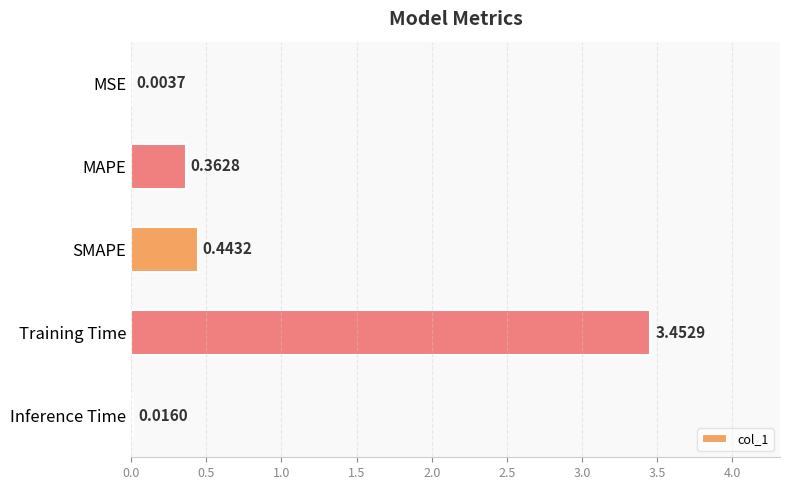

Which category has the highest value across all series?

Training Time